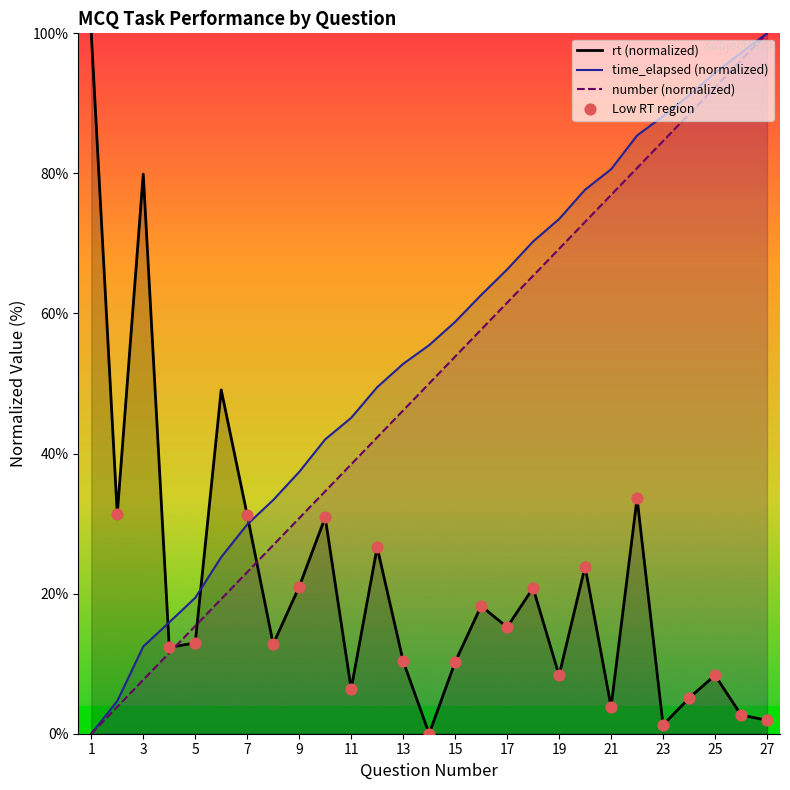

Which series has the widest spread of Y values?

number